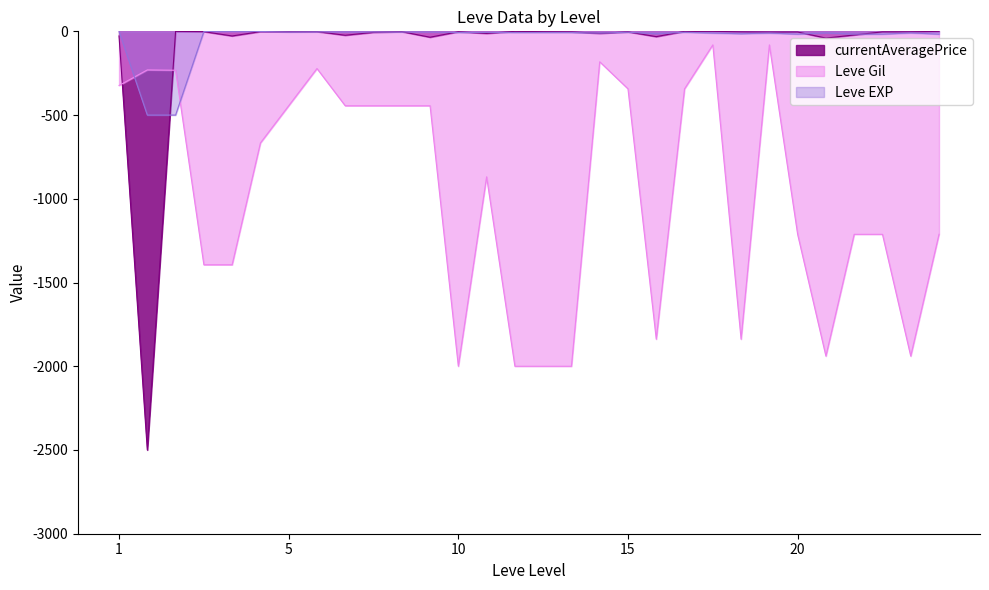

Rank the series by their maximum value, from highest to lowest.

currentAveragePrice, Leve EXP, Leve Gil